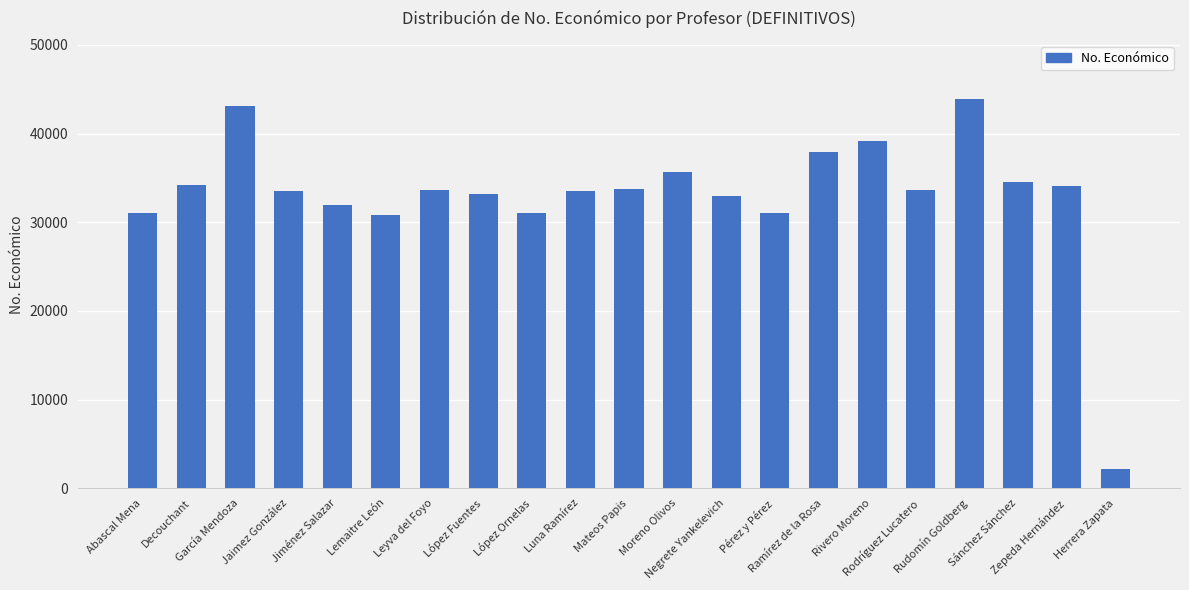

What is the greatest value displayed?

43893